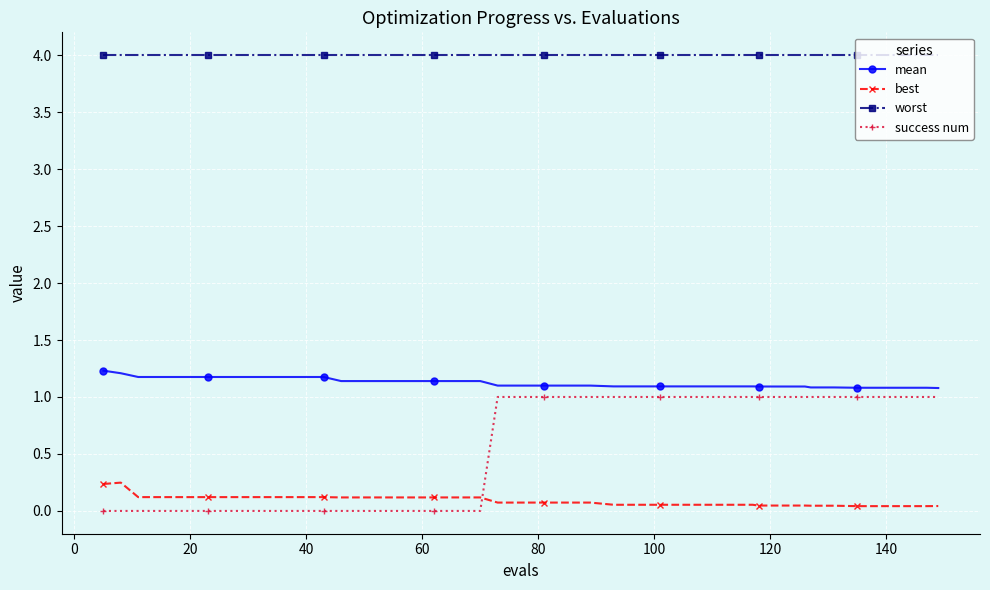

True or false: worst and success num intersect in this chart.

False